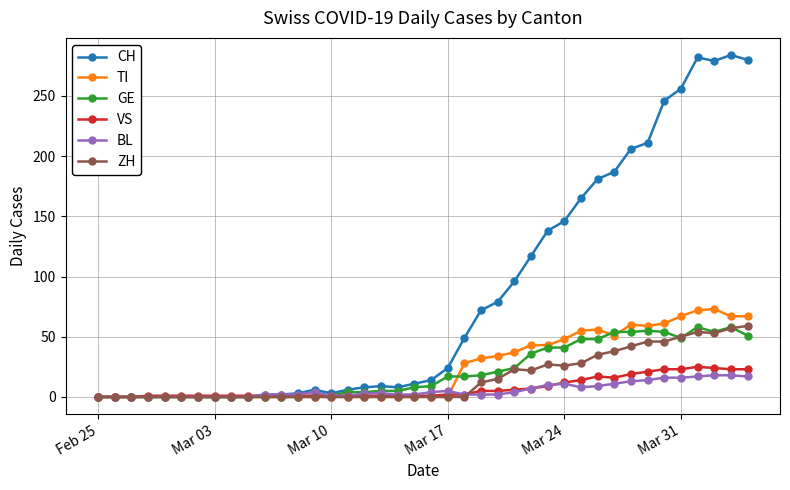

Which series has the largest total across all categories?

CH